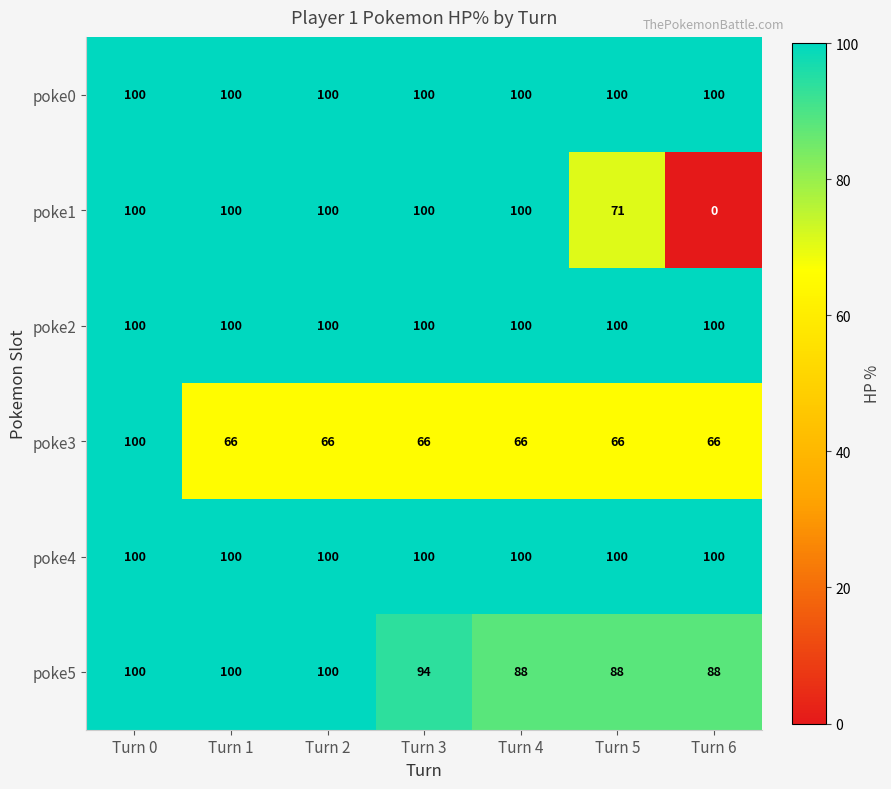

At which category is the sum across all series the highest?

Turn 0